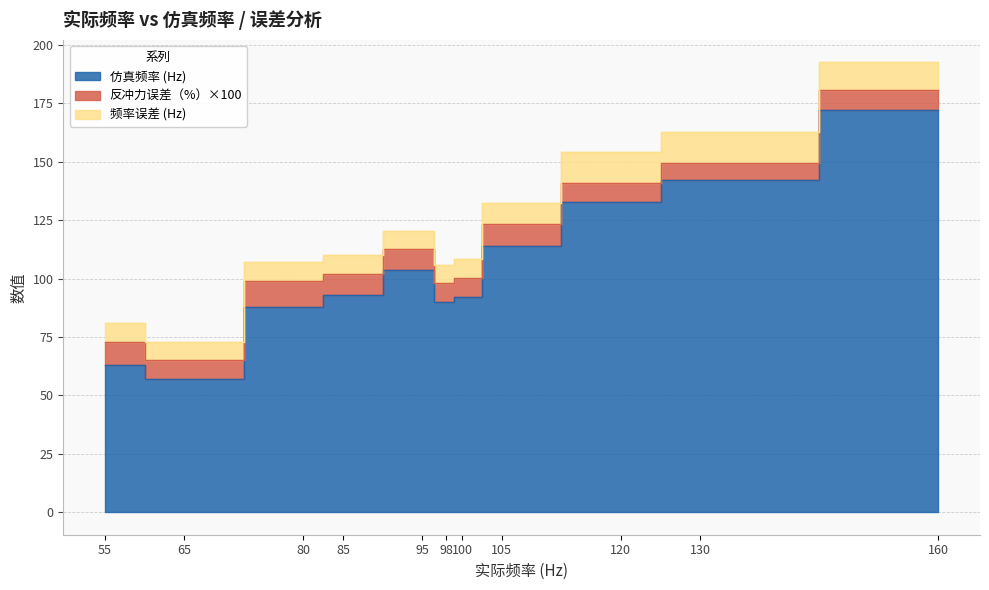

The value of 反冲力误差（%）×100 at 95 is 9.0. True or false?

True